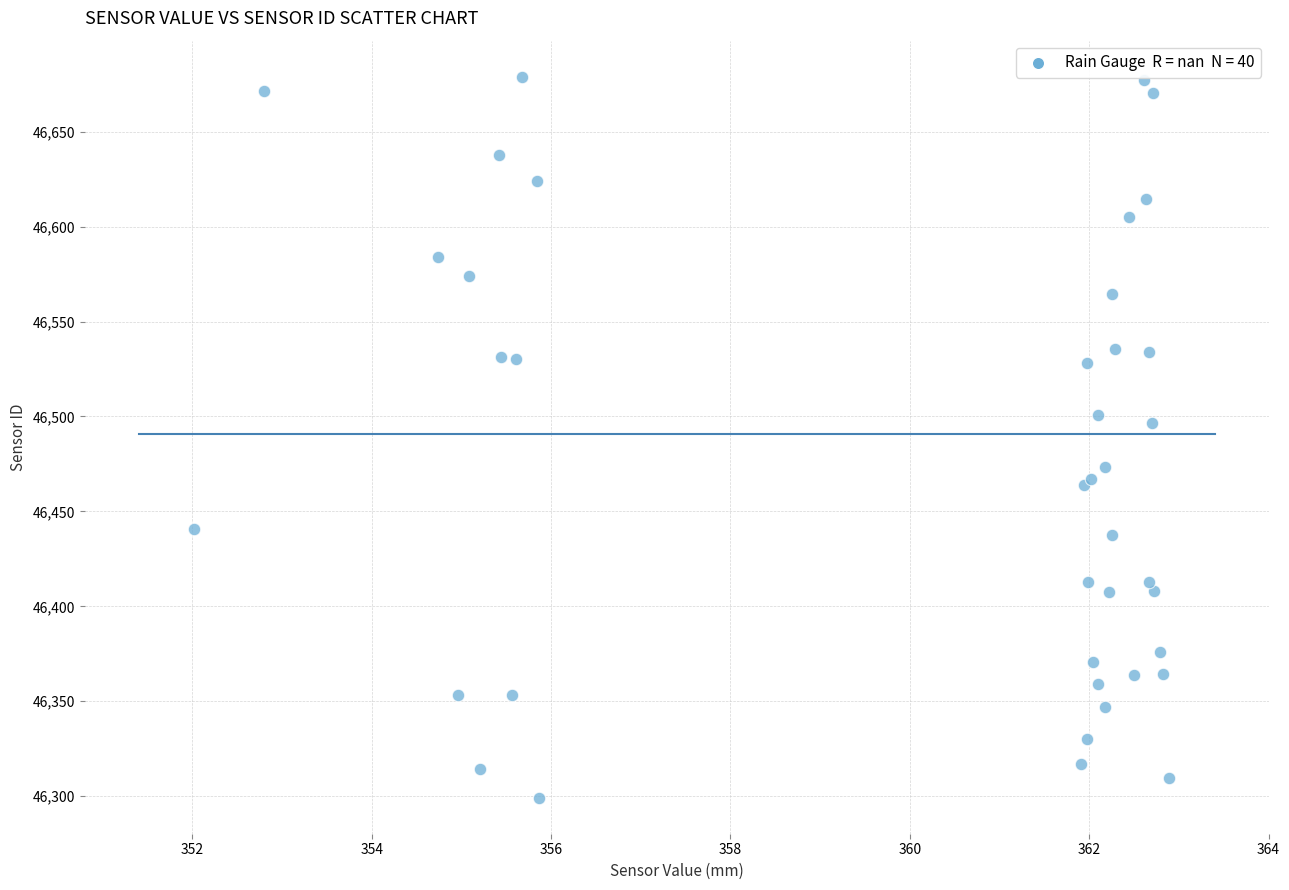

What Y value in the scatter plot is closest to 46489?

46496.7